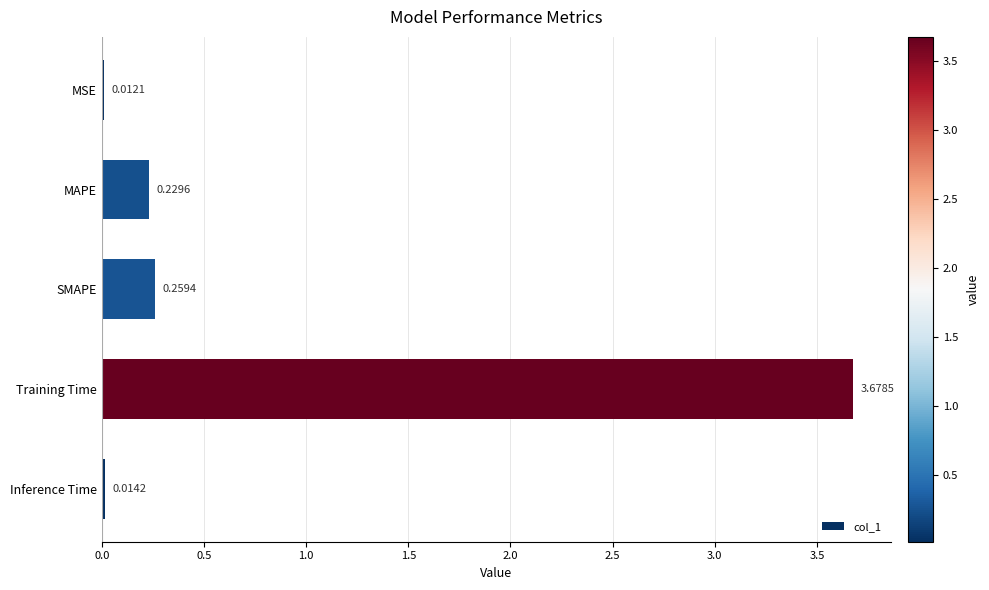

How many bars are there in total?

5